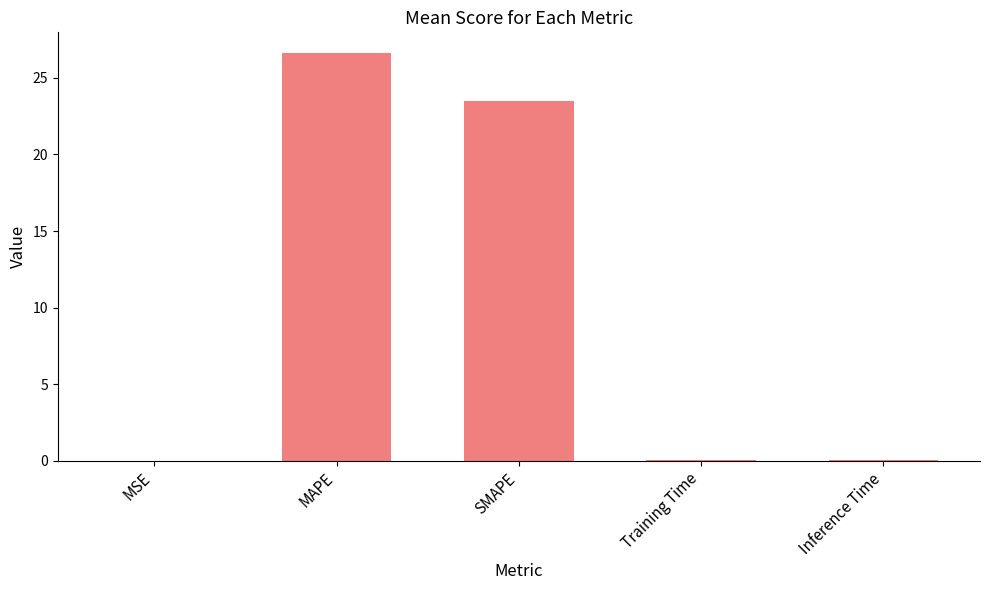

At which label is the value closest to 13?

SMAPE